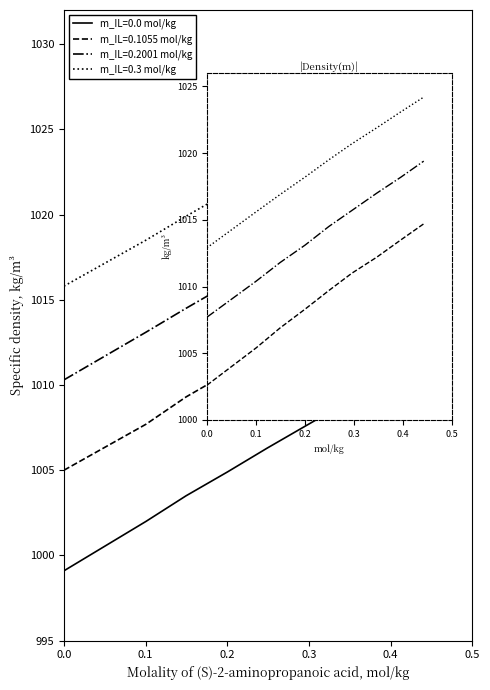

Which series has the largest total across all categories?

m_IL=0.3 mol/kg